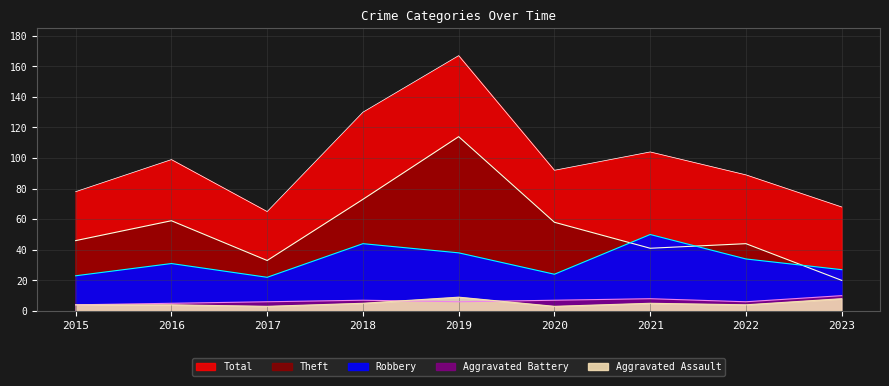

How many categories are shown in the chart?

9